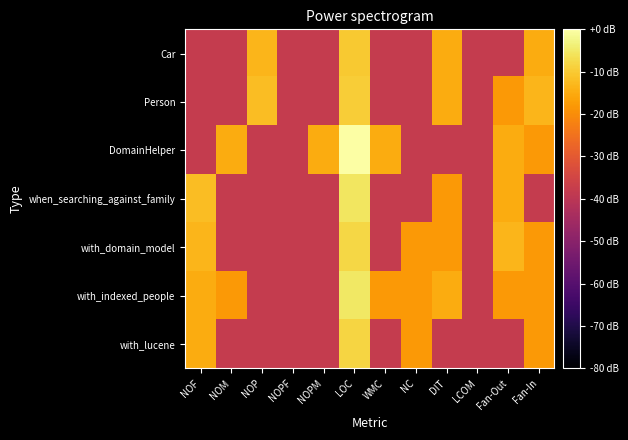

What is the smallest value displayed?

-37.9